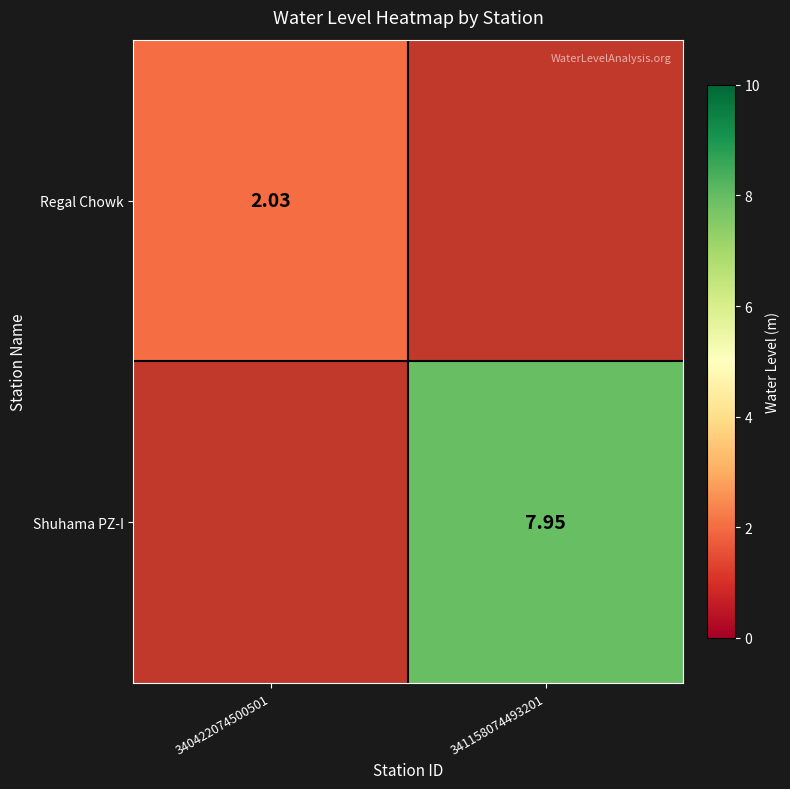

Count the number of data series in this chart.

2